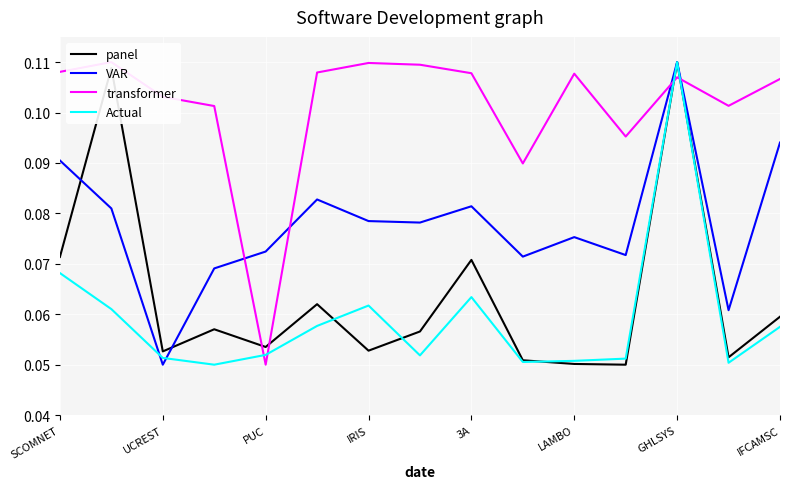

What are all the series names shown in the legend?

panel, VAR, transformer, Actual